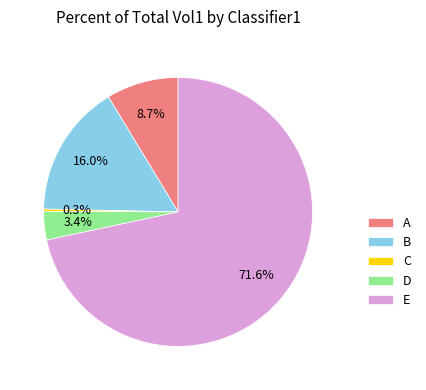

Is it true that D is 13% of the pie?

False